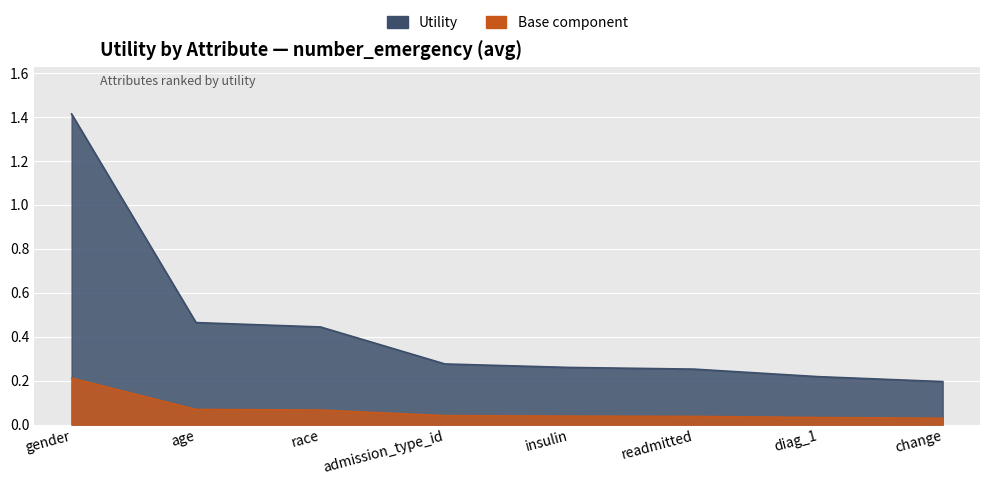

Reading left to right, transcribe all the data shown in this chart.

1.4	0.5	0.4	0.3	0.3	0.3	0.2	0.2